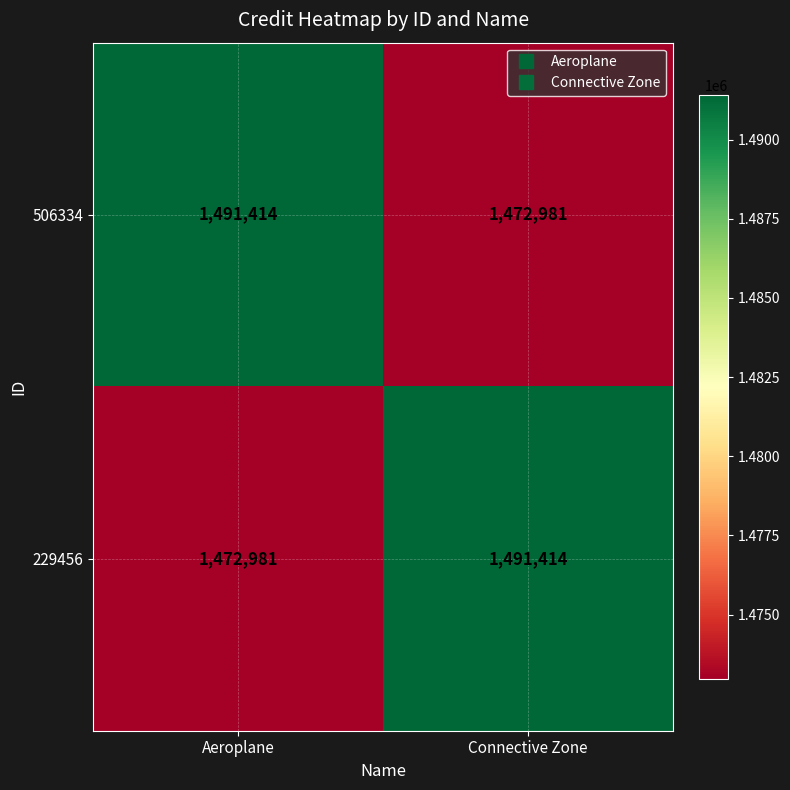

What is the sum of the 506334 values at Connective Zone and Aeroplane?

2964395